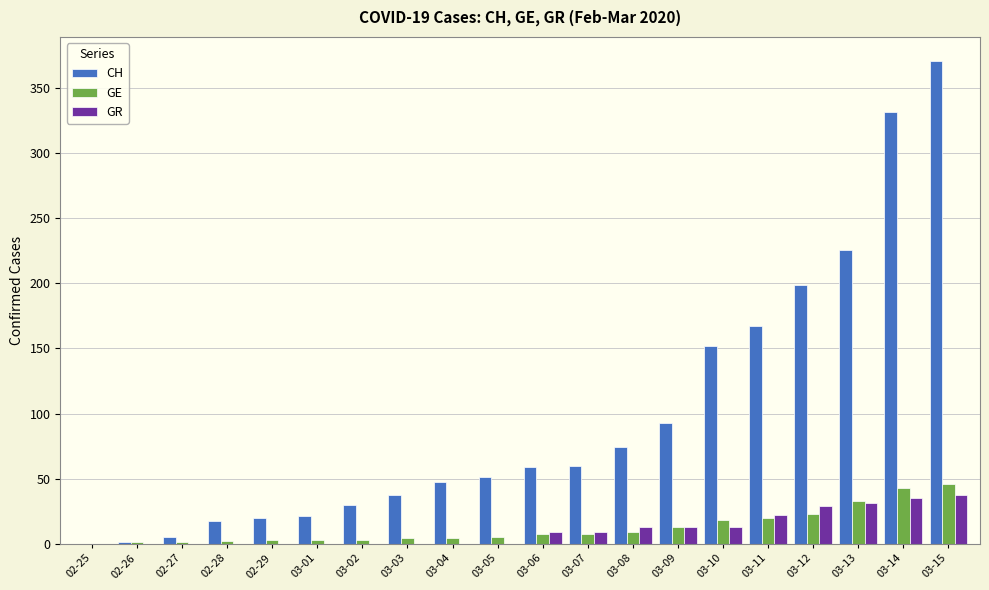

Where is CH nearest to the value 185?

03-12